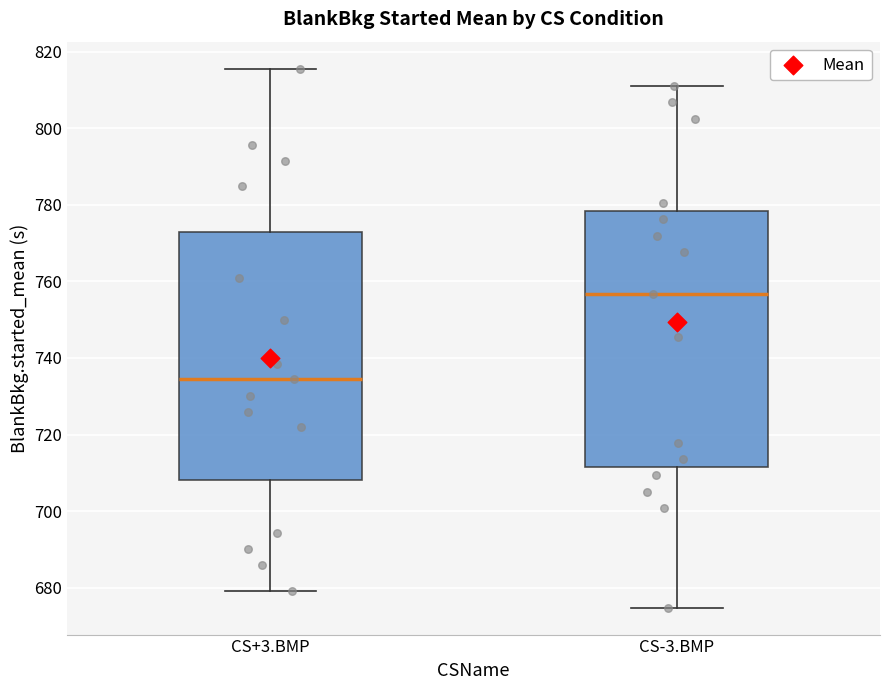

Reading left to right, transcribe this box plot: for each box, give where its median line is, the range the box spans, and where its two whiskers end, as read against the y-axis. The values are not printed on the chart, so give them approximately, as read against the axis.

CS+3.BMP: median 734, box 708 to 772, whiskers 680 to 816
CS-3.BMP: median 756, box 712 to 778, whiskers 674 to 812